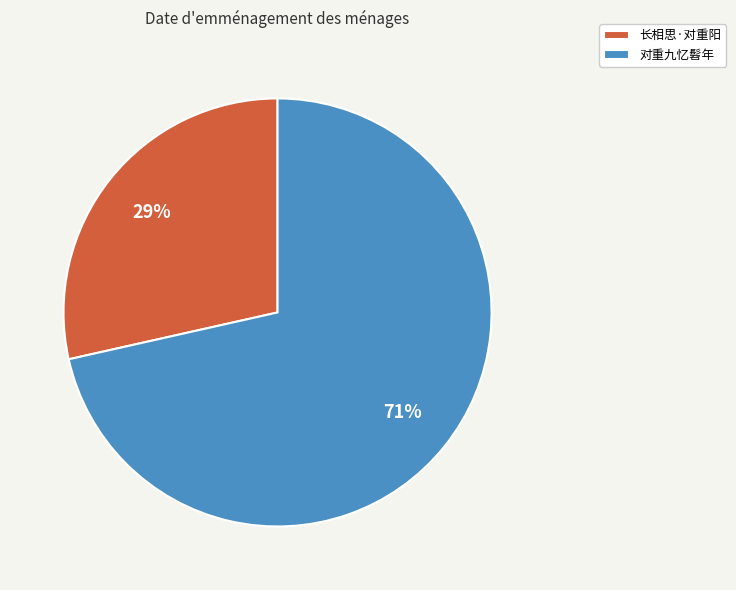

To the nearest percent, what percentage of the pie is 对重九忆髫年?

71%